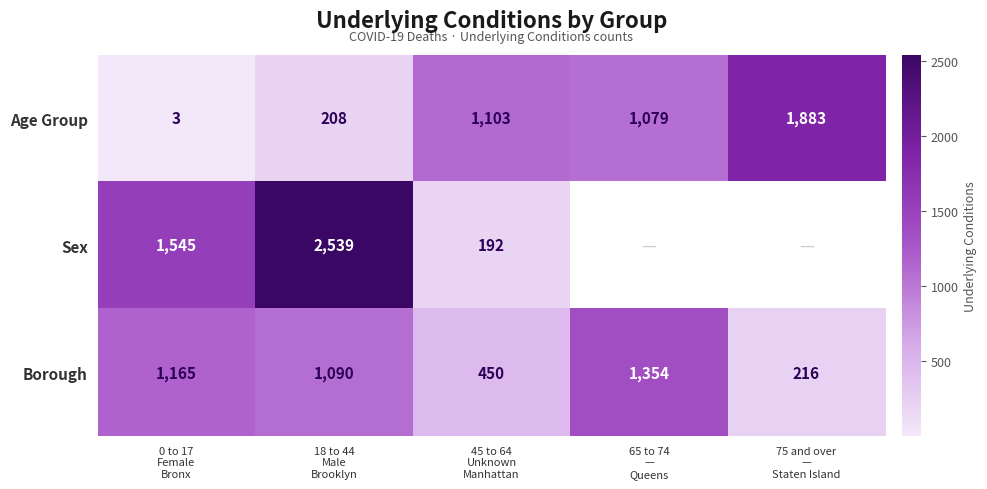

Between 18 to 44
Male
Brooklyn and 0 to 17
Female
Bronx, which is larger?

18 to 44
Male
Brooklyn